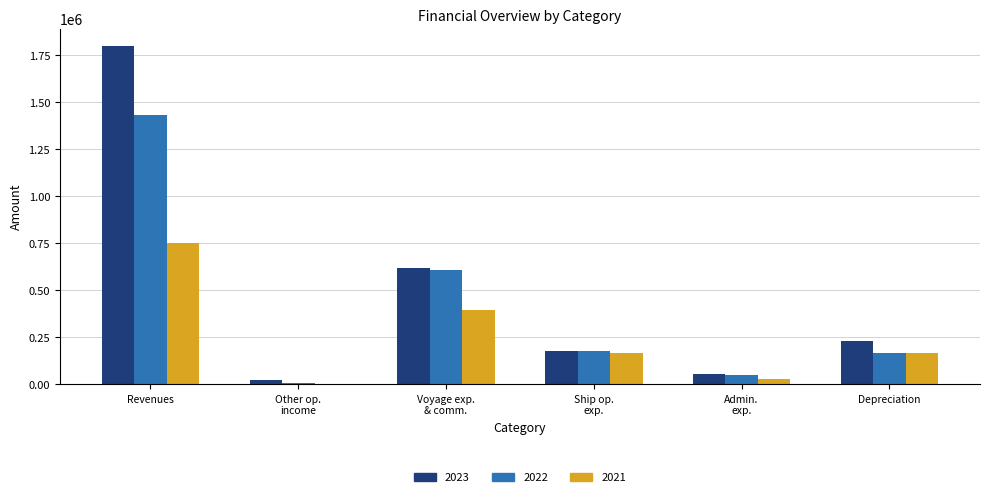

Which series has the widest spread of values?

2023